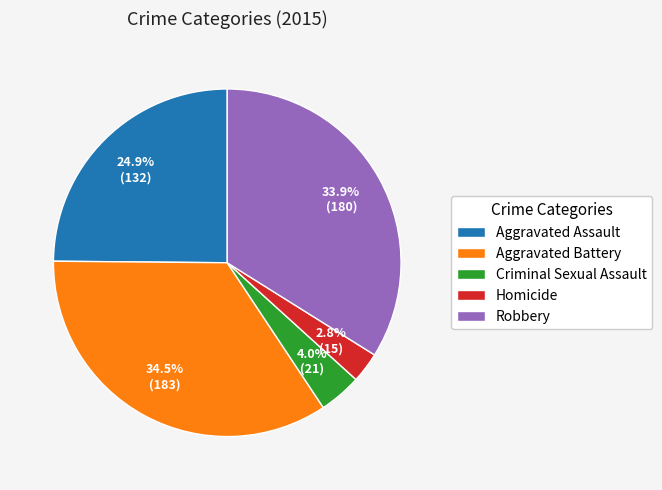

What is the smallest slice in the pie chart?

Homicide